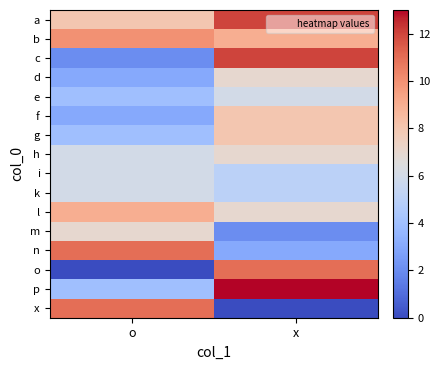

What is the difference between the highest and lowest values at x?

13